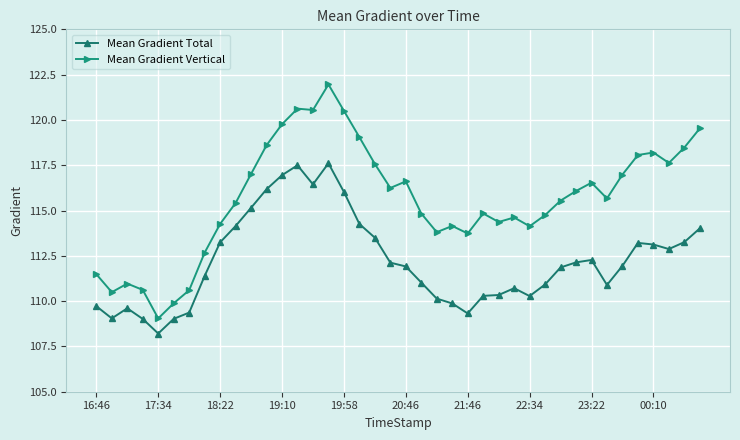

True or false: Mean Gradient Total and Mean Gradient Vertical intersect in this chart.

False